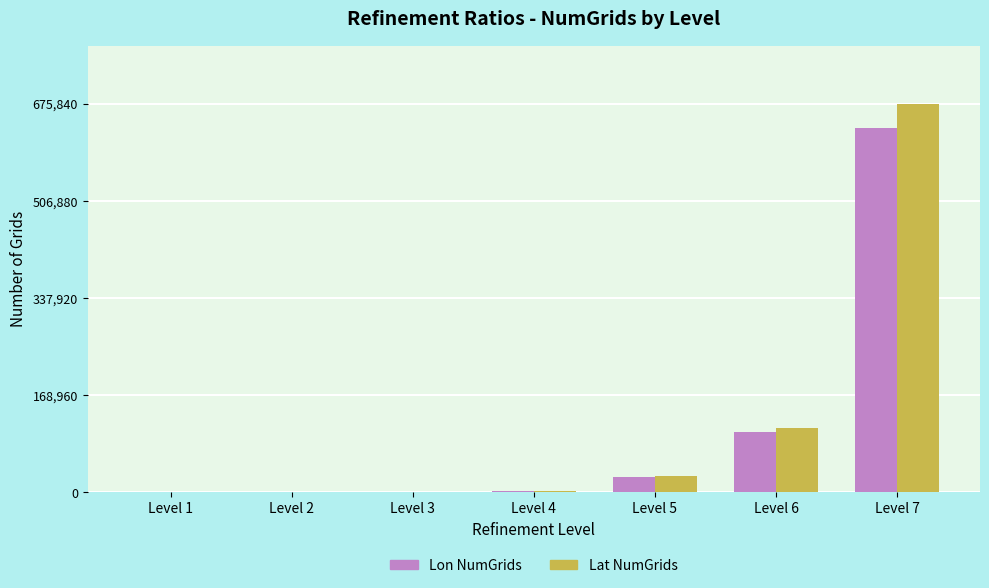

Which series has the largest total across all categories?

Lat NumGrids